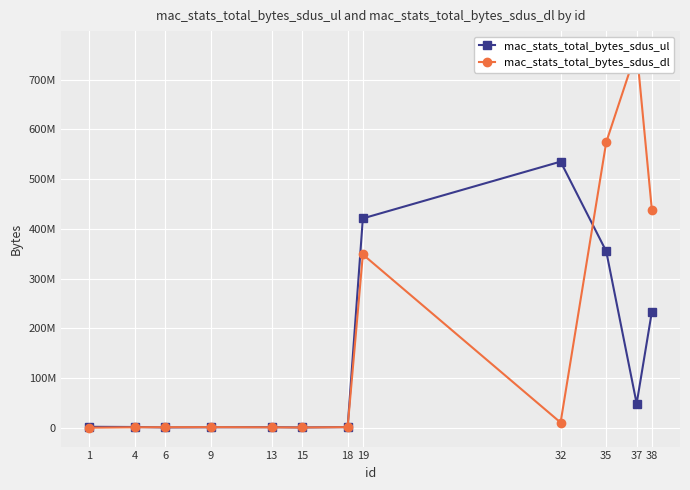

At which category is the sum across all series the highest?

35